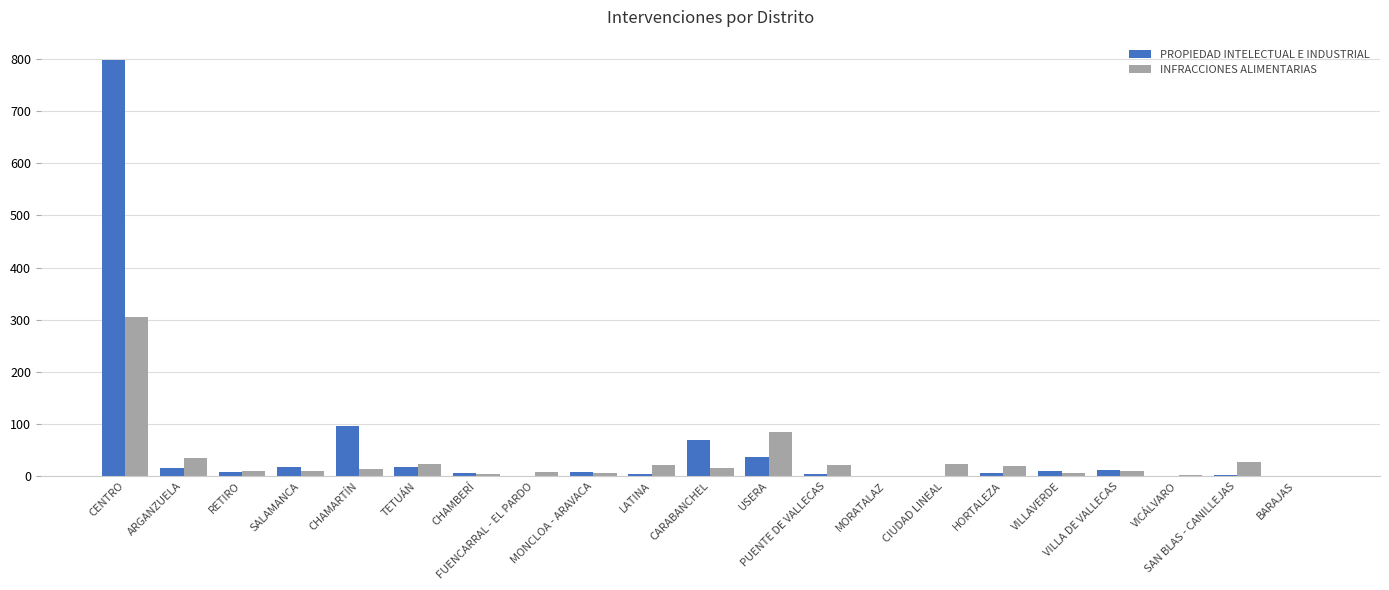

What is the approximate value of INFRACCIONES ALIMENTARIAS at MORATALAZ?

1